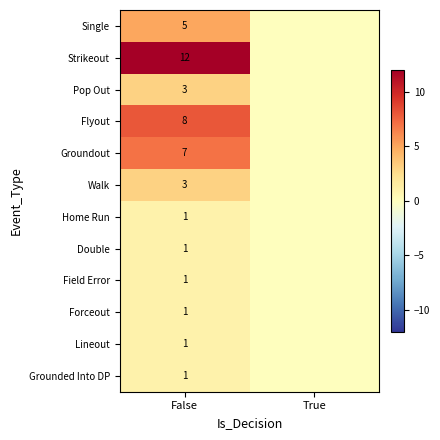

The value of Forceout at False is 1. True or false?

True